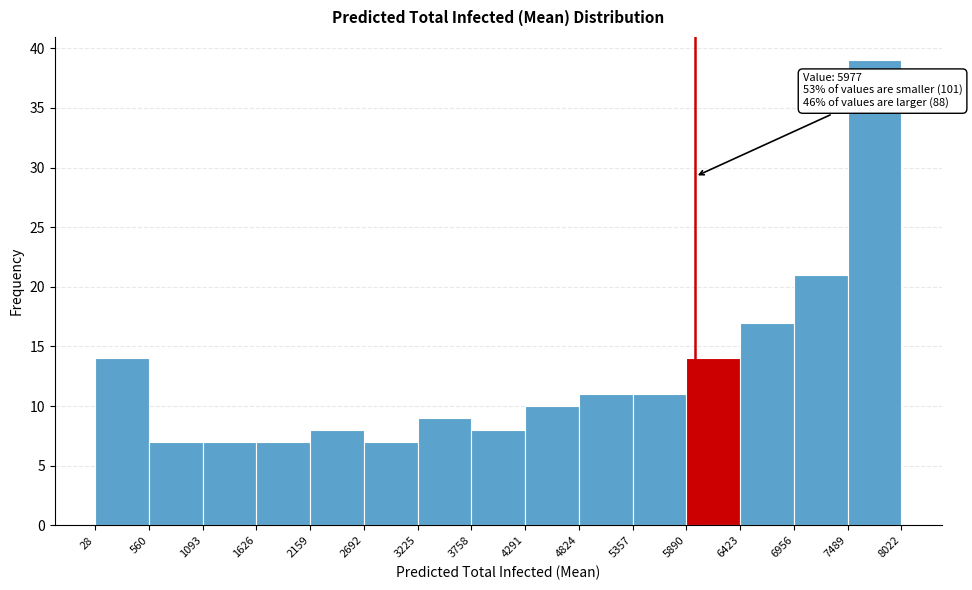

Which range on the x-axis has the tallest bar?

7489 to 8022